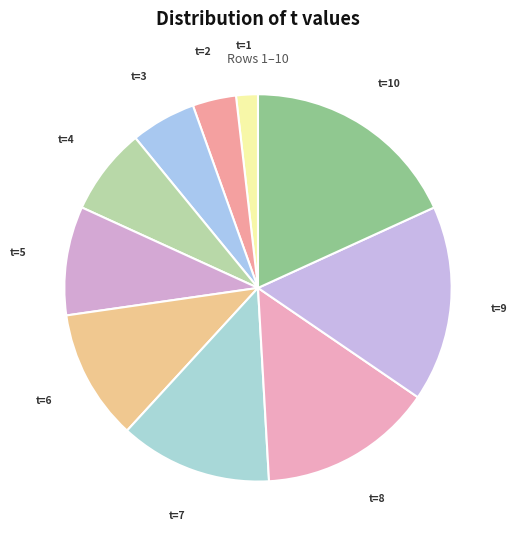

Count the number of slices in the pie.

10